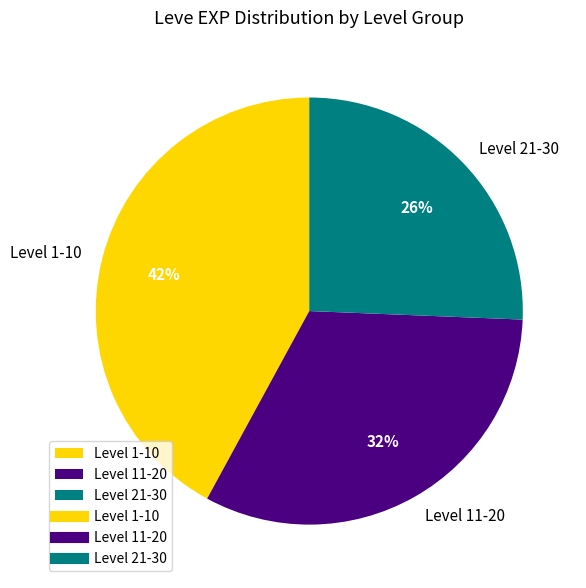

Combined, do Level 11-20 and Level 21-30 account for over 50%?

Yes